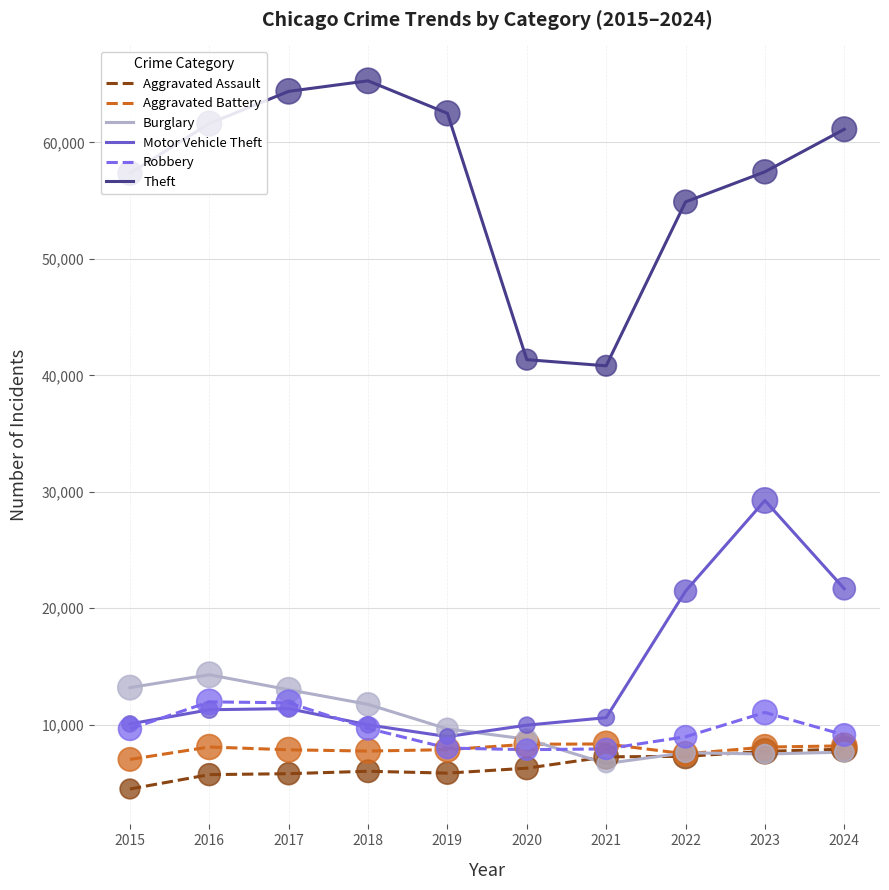

At how many categories does at least one series exceed 18438?

10